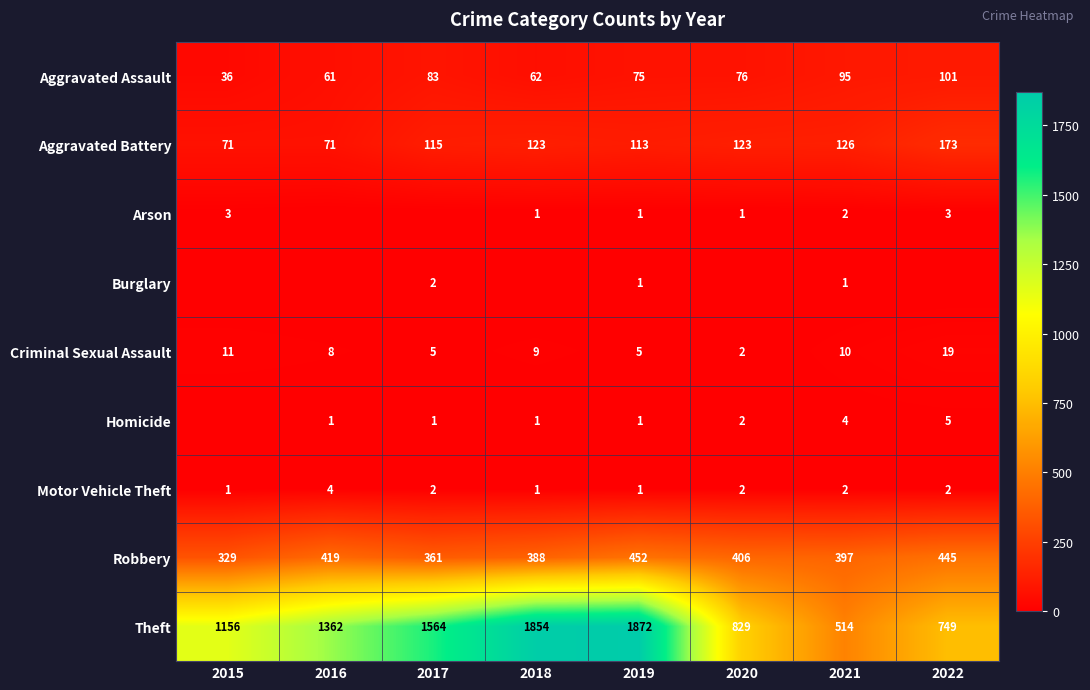

What is the average value of the Criminal Sexual Assault series?

9